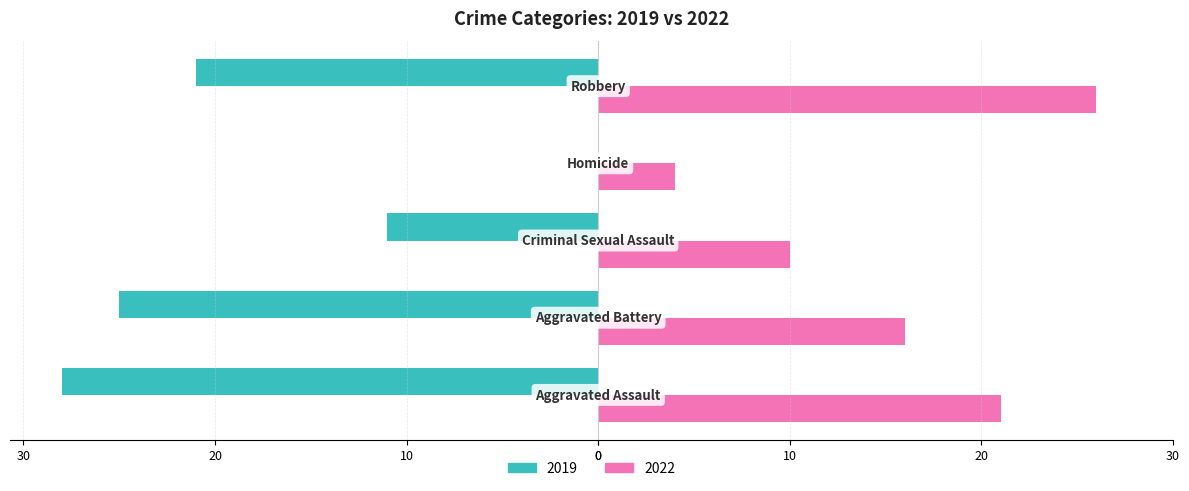

Reading left to right, what are all the values shown in this chart?

2019: -28	-25	-11	0	-21
2022: 21	16	10	4	26